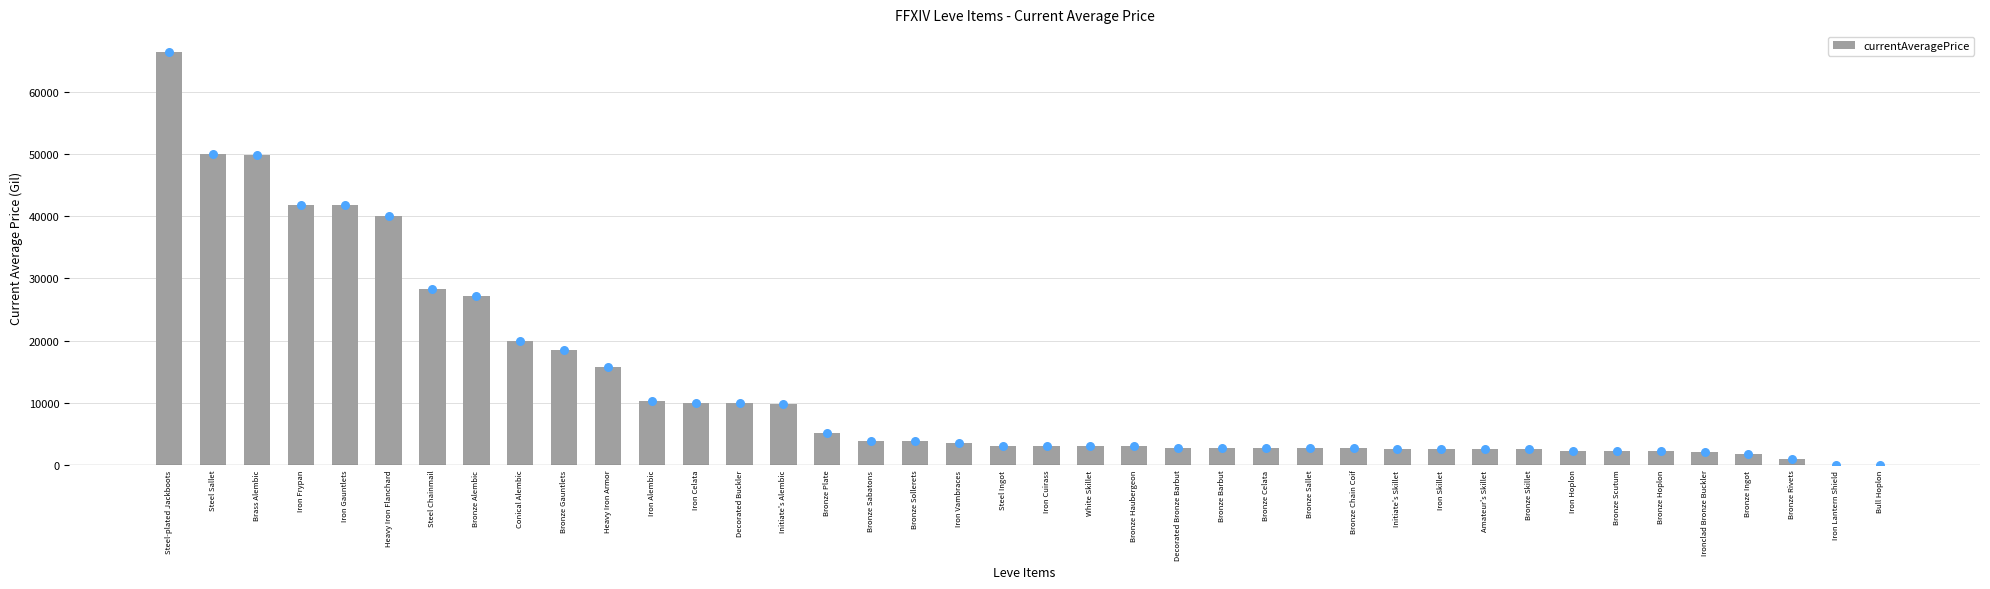

Which has a higher value, Bronze Chain Coif or Iron Vambraces?

Iron Vambraces